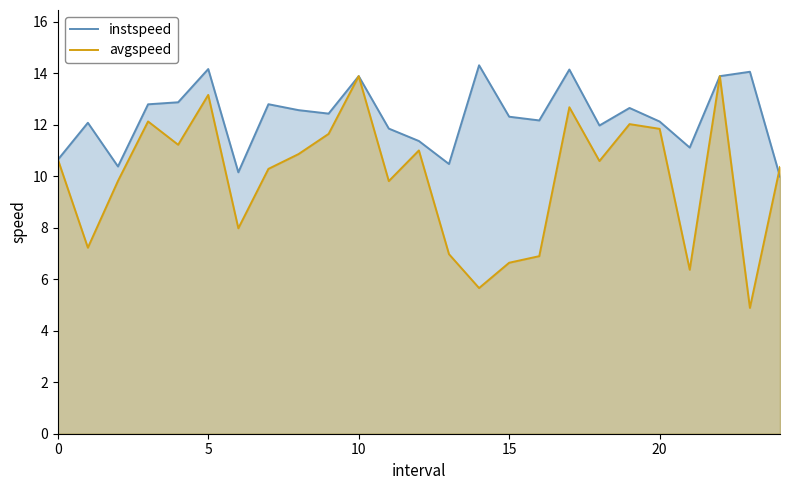

List the series in order of their overall mean, highest first.

instspeed, avgspeed